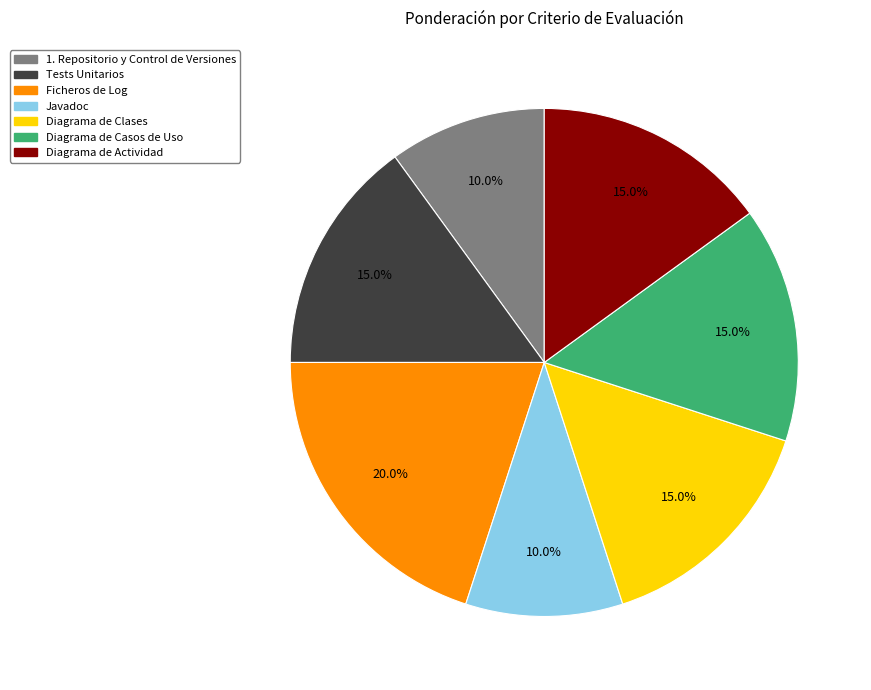

What percentage is NOT represented by Diagrama de Casos de Uso?

85.0%